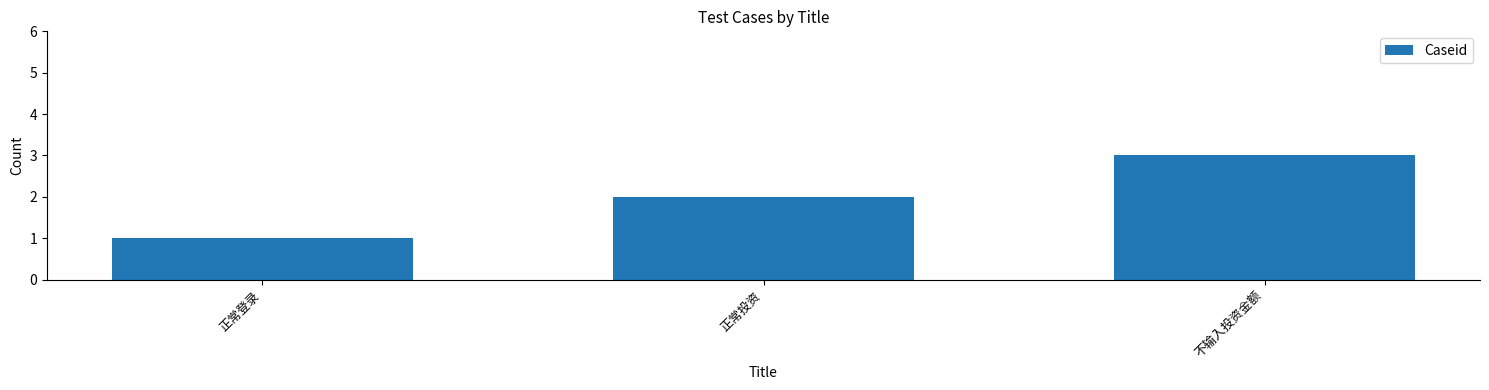

Reading left to right, list all the values displayed in this chart.

正常登录=1	正常投资=2	不输入投资金额=3